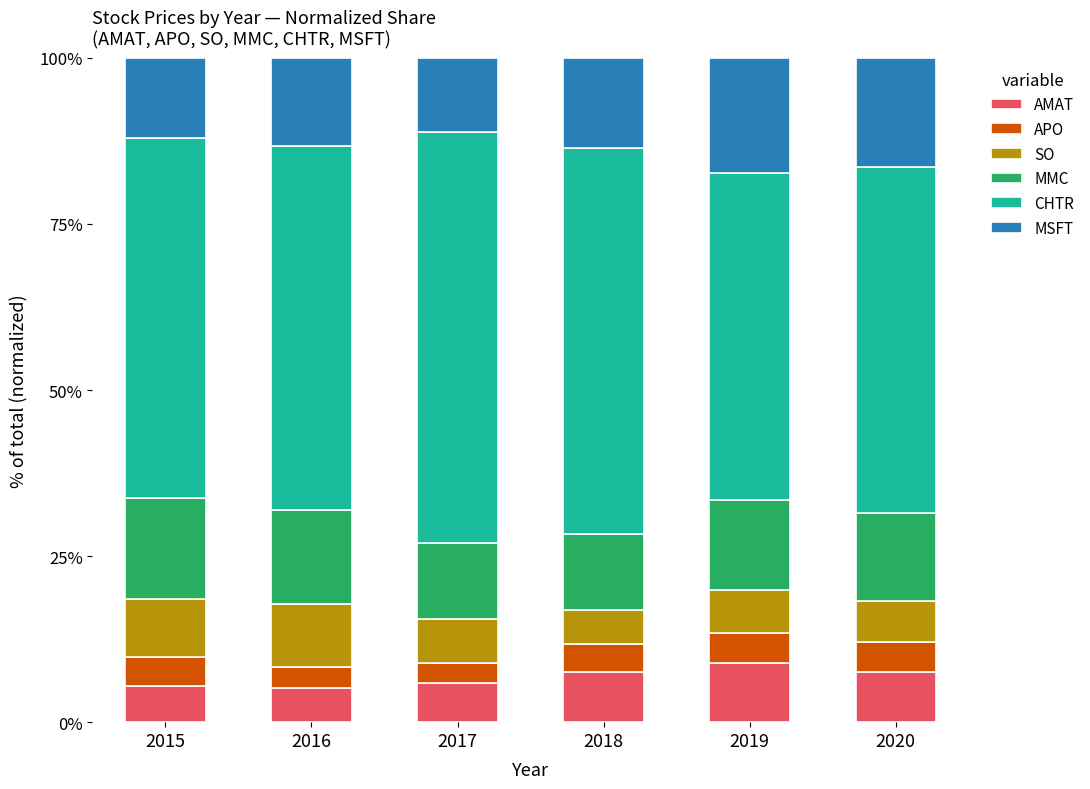

What is the lowest value of the AMAT series?

5.2